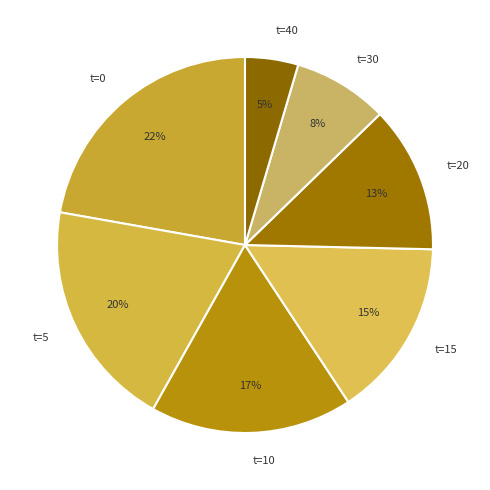

To the nearest percent, what percentage of the pie is t=40?

5%